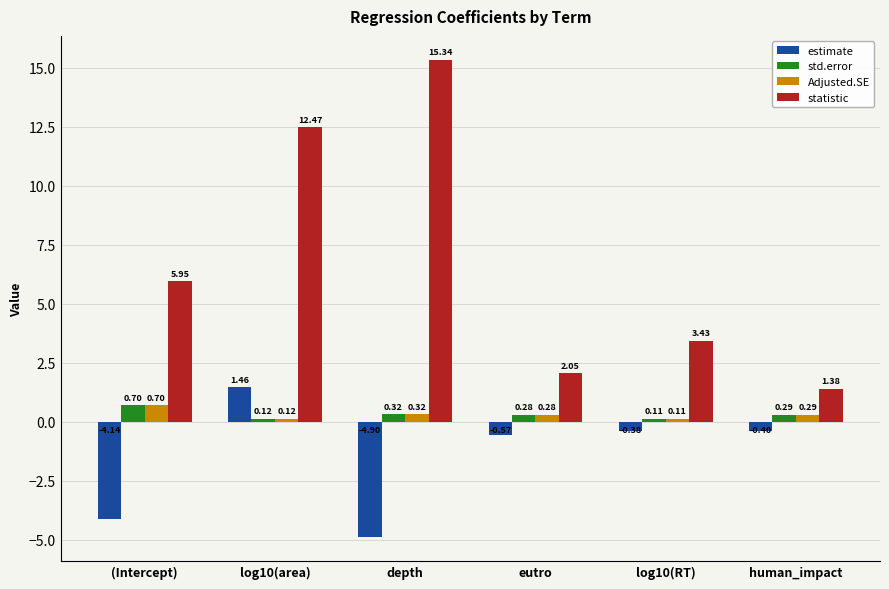

Which category has the highest value across all series?

depth